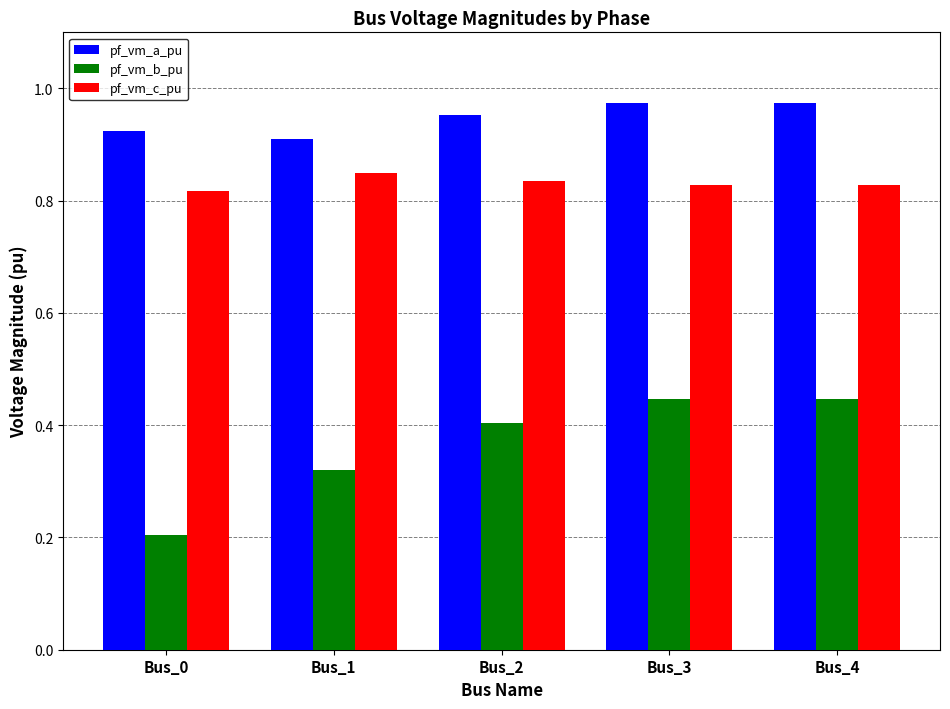

Which category has the lowest value across all series?

Bus_0